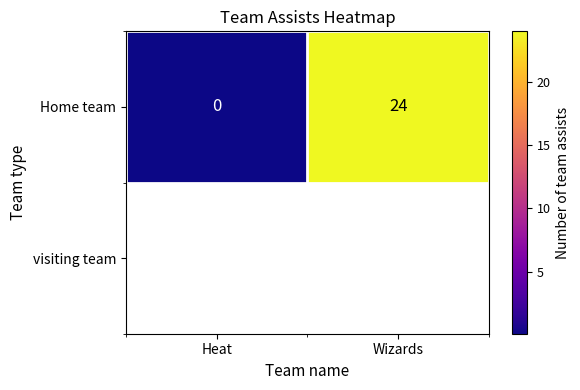

What is the average value?

12